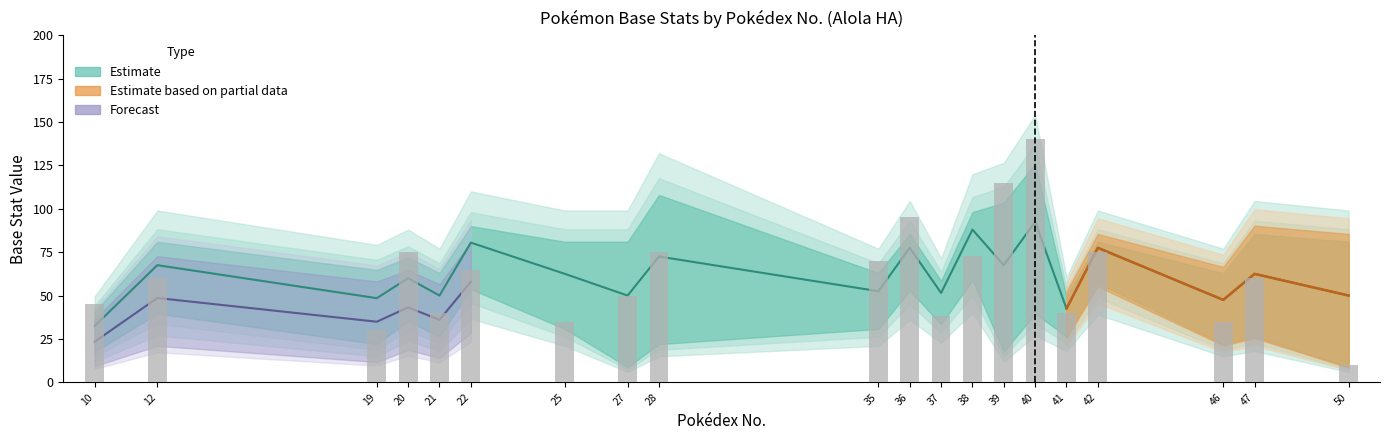

List the labels in order of value, smallest first.

50, 19, 25, 46, 37, 21, 41, 10, 27, 12, 47, 22, 35, 38, 20, 28, 42, 36, 39, 40